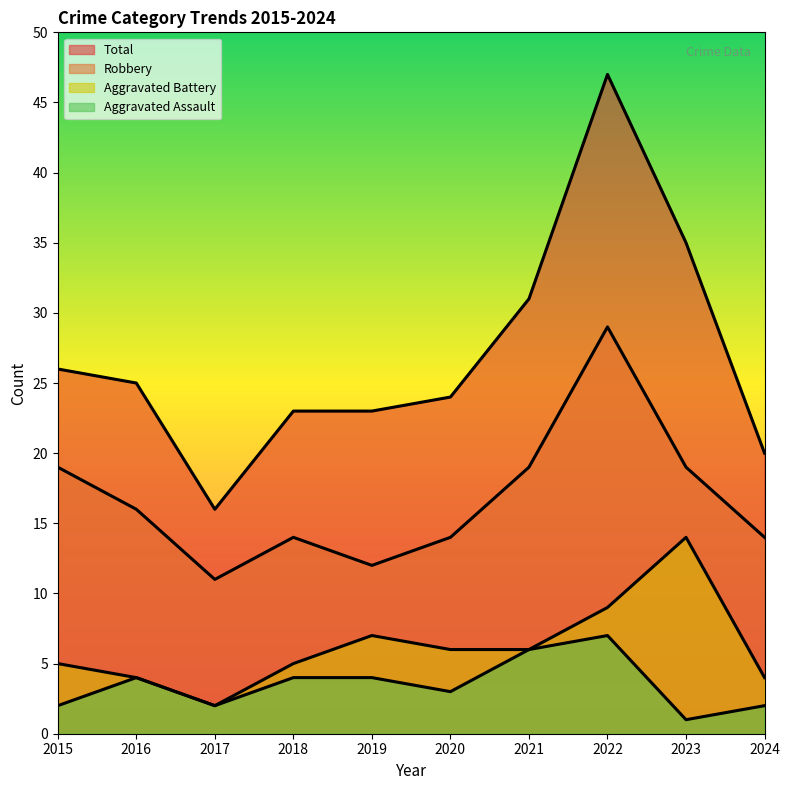

What is the total value across all series at 2022?

92